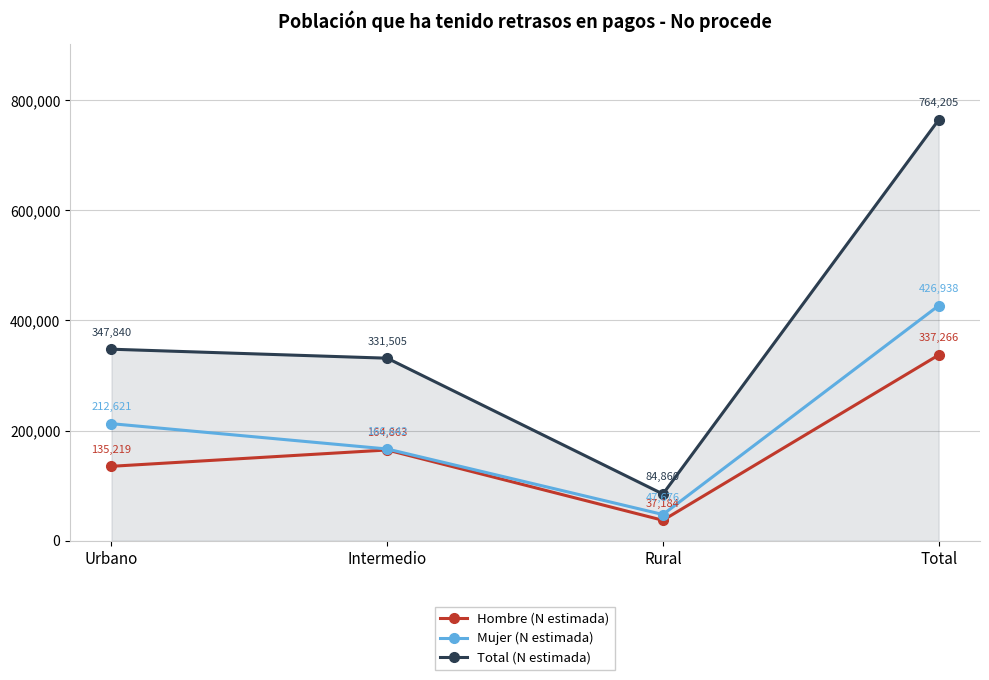

True or false: Hombre (N estimada) and Total (N estimada) cross at least once.

False